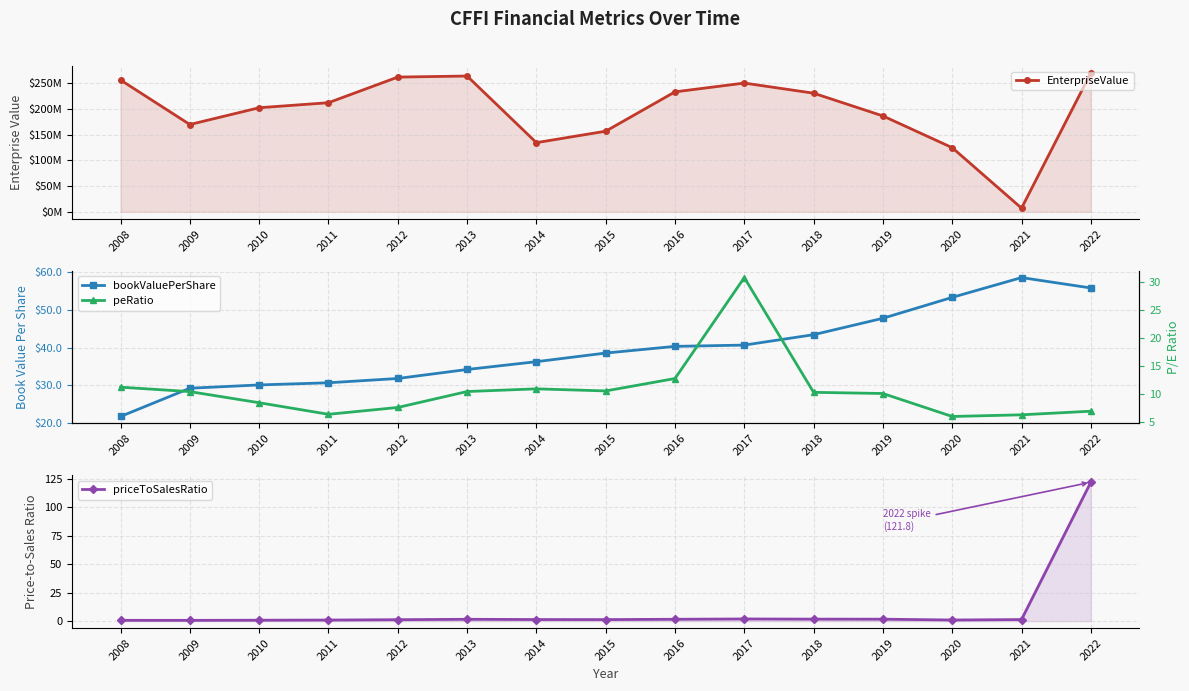

The EnterpriseValue series shows 230977969.4 at 2018. True or false?

True